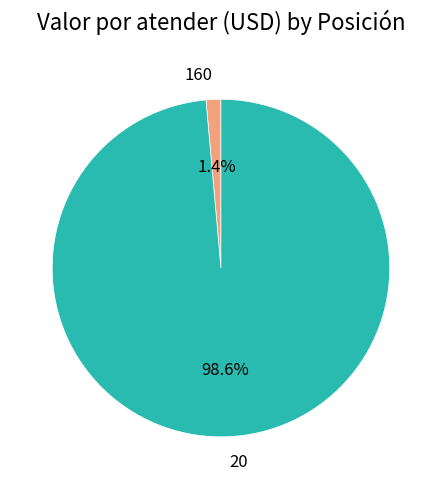

Which has a higher value, 160 or 20?

20